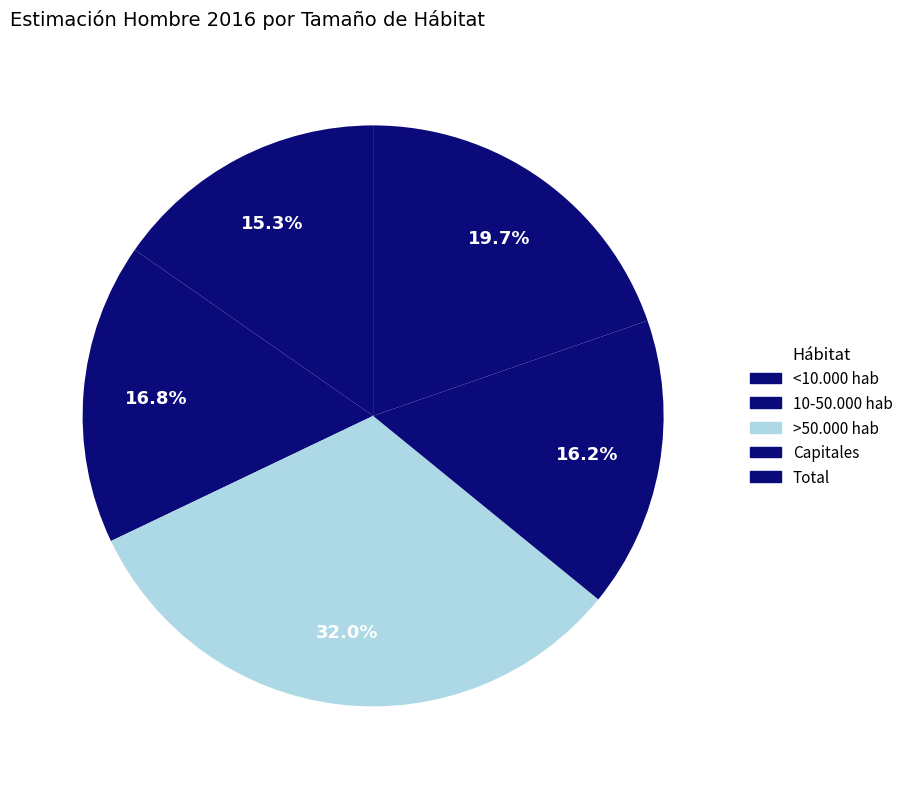

Is there a majority slice in this chart?

No